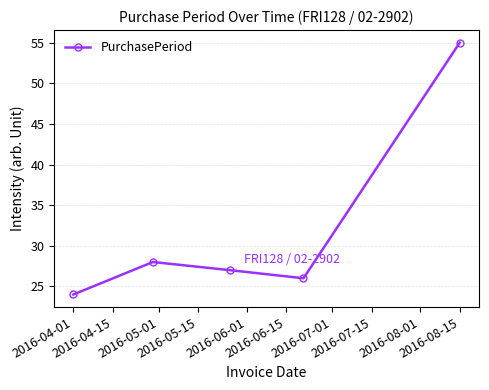

How many interior local valleys (lower than both neighbors) does the data have?

1